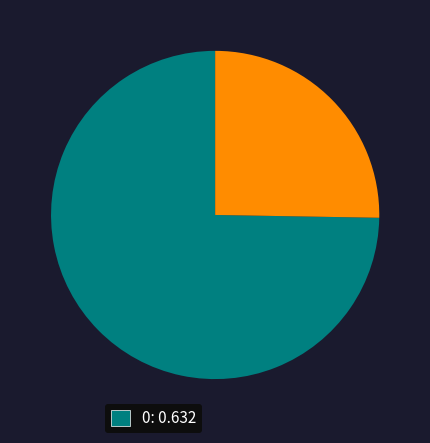

How many slices are in this pie chart?

2